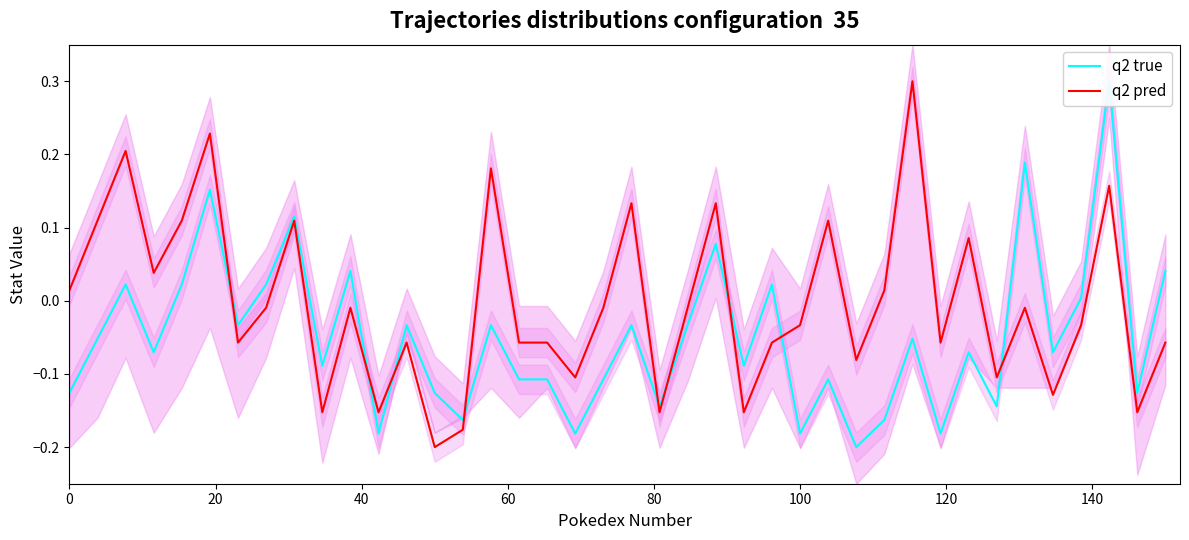

True or false: q2 true and q2 pred cross at least once.

True